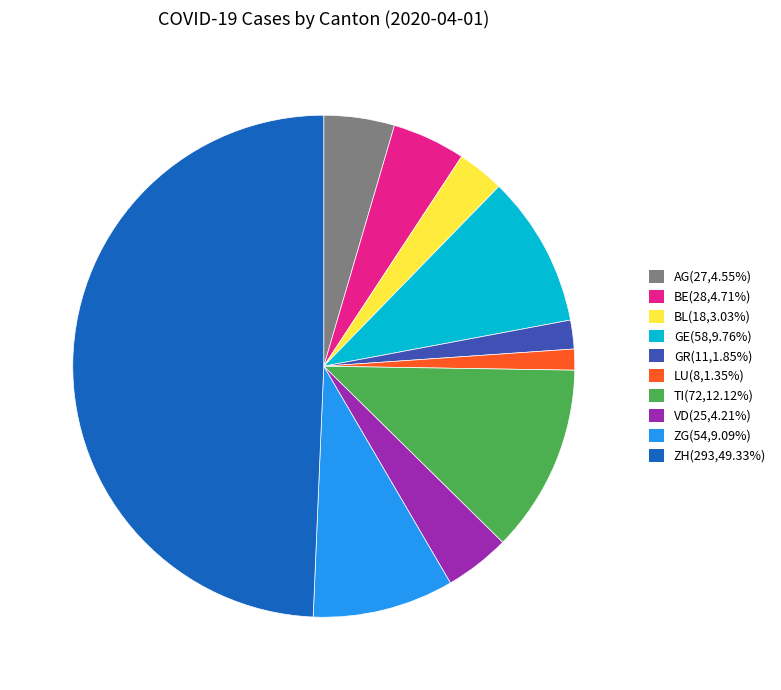

Combined, do GR and AG account for over 50%?

No